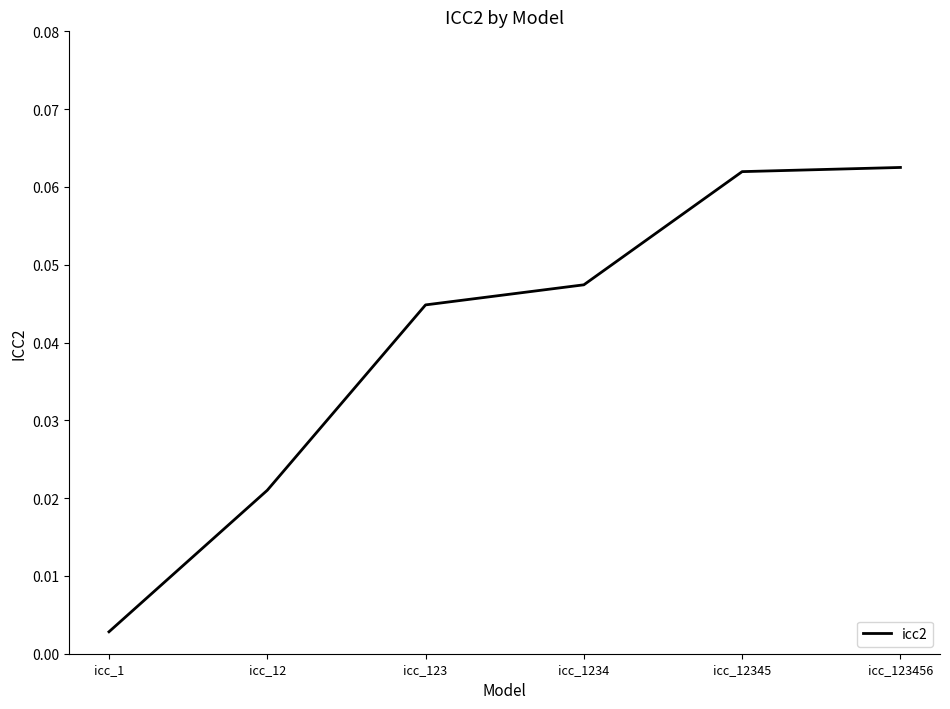

Which label corresponds to the smallest value in the chart?

icc_1